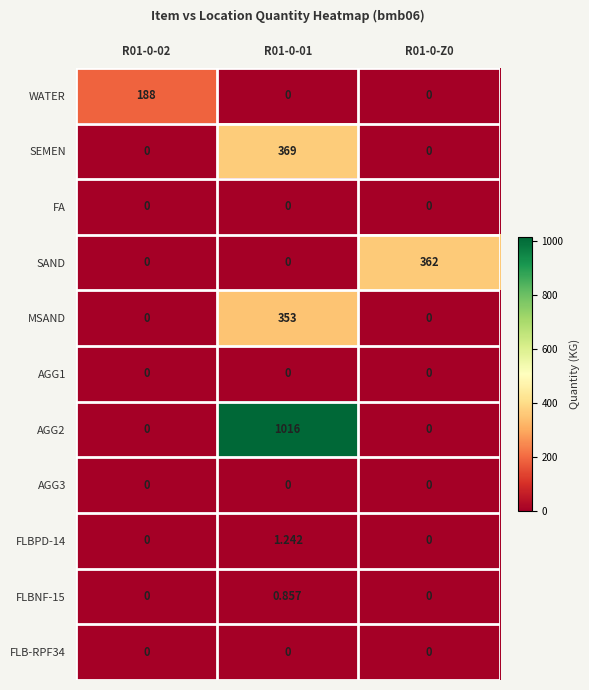

How many distinct data groups are displayed?

11